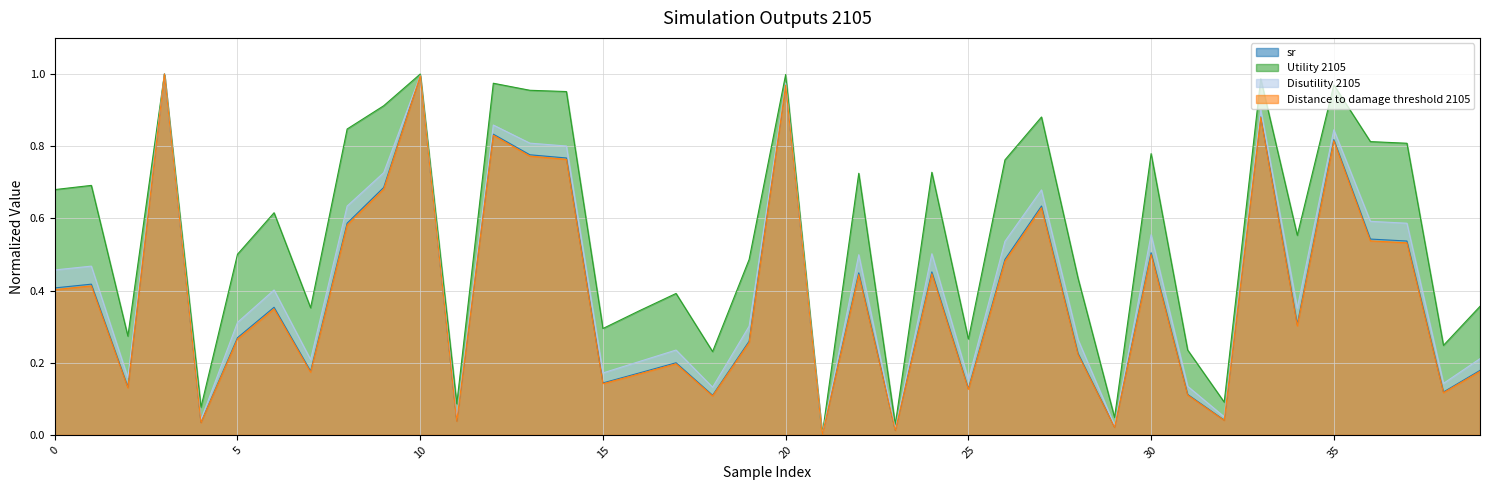

Rank the series by their maximum value, from lowest to highest.

sr, Utility 2105, Disutility 2105, Distance to damage threshold 2105